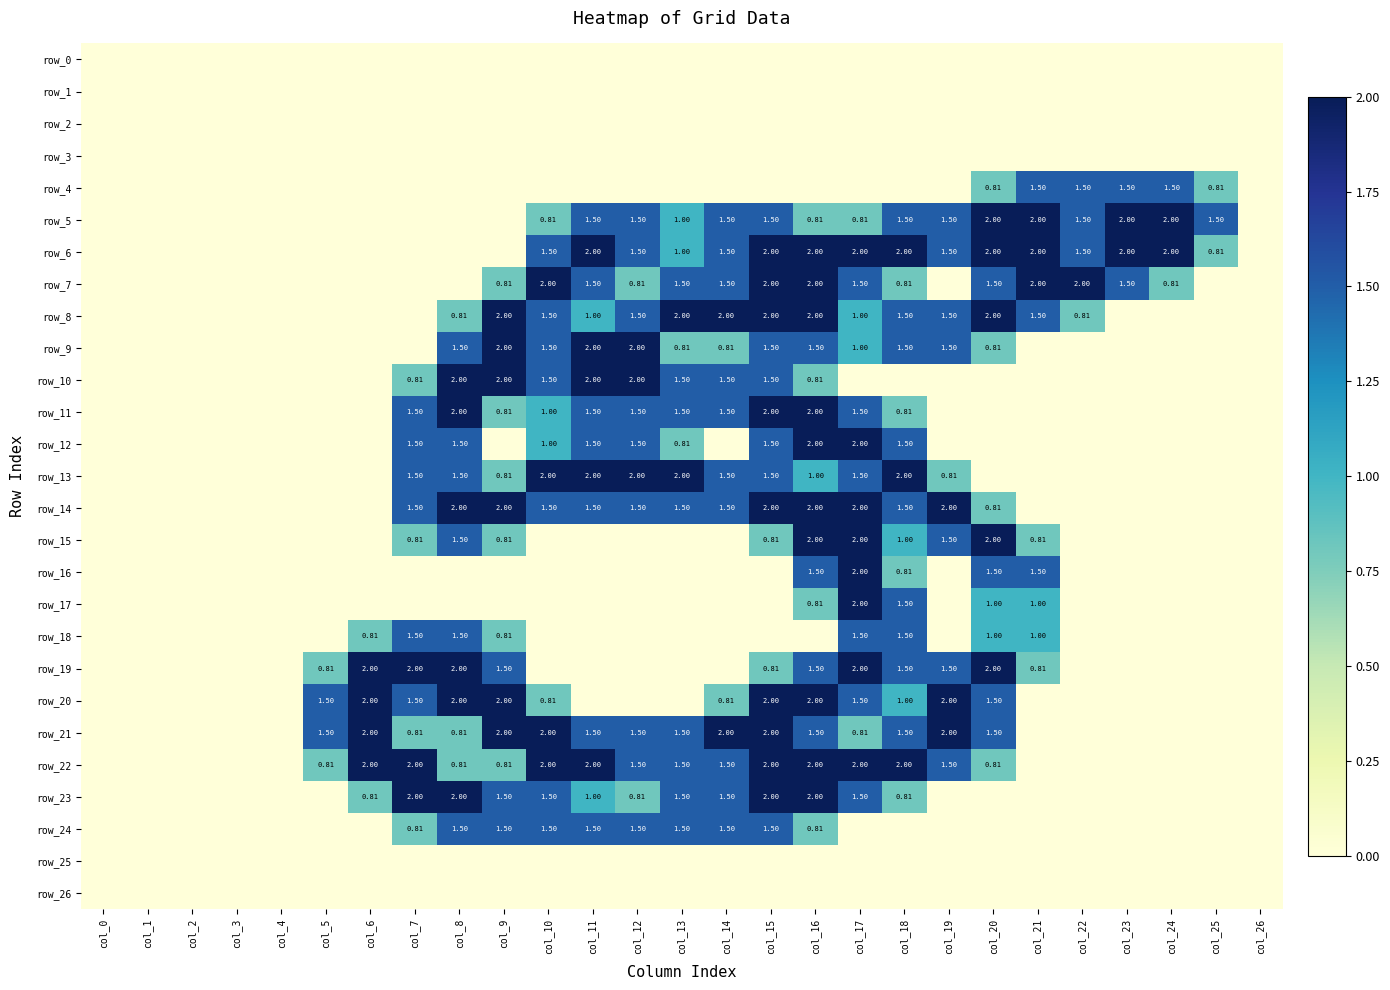

Which series changed the most between col_18 and col_23?

row_13